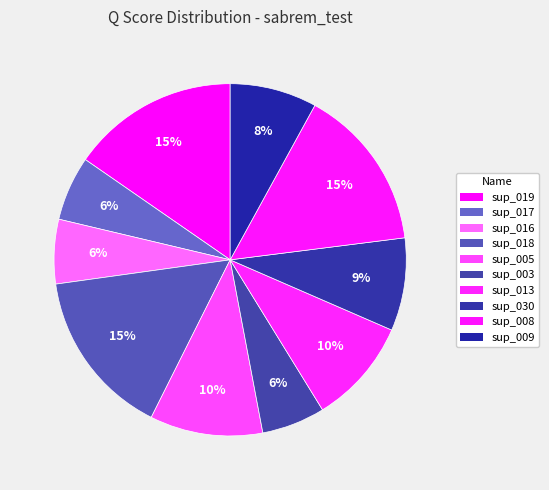

Is there any slice that represents more than half of the pie?

No